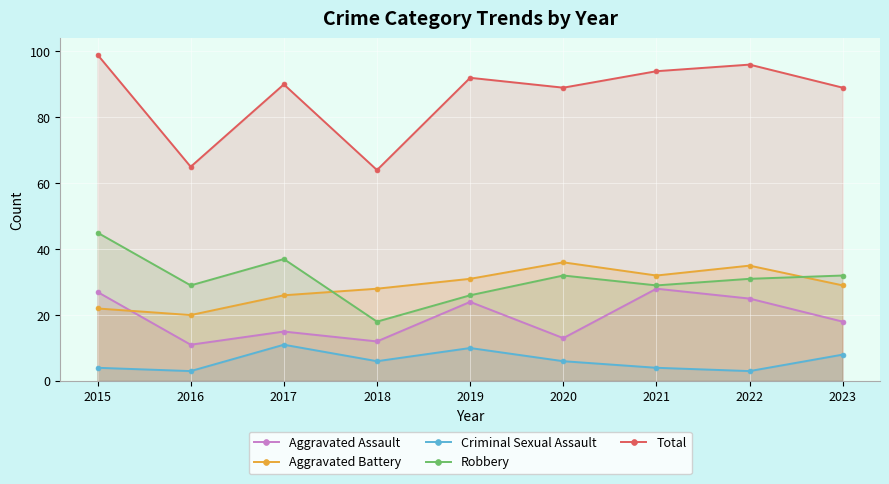

What is the average value of the Total series?

86